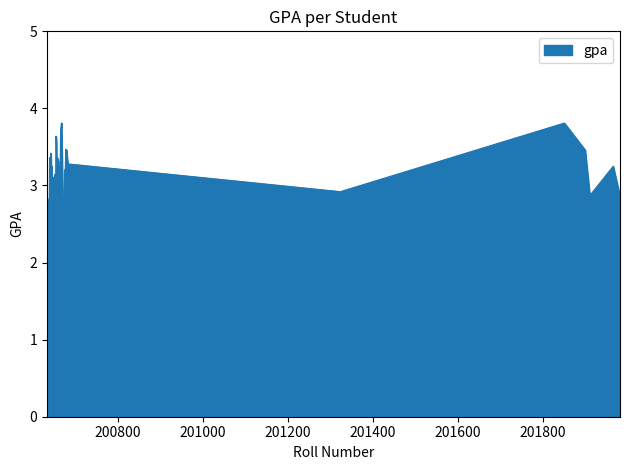

What is the difference between the maximum and minimum values?

1.6